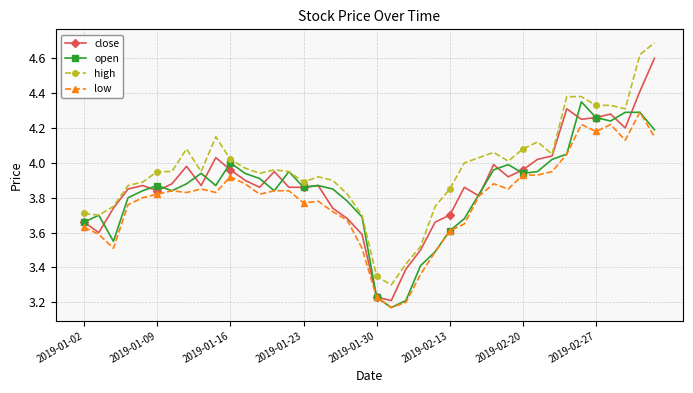

At how many categories does at least one series exceed 3?

40